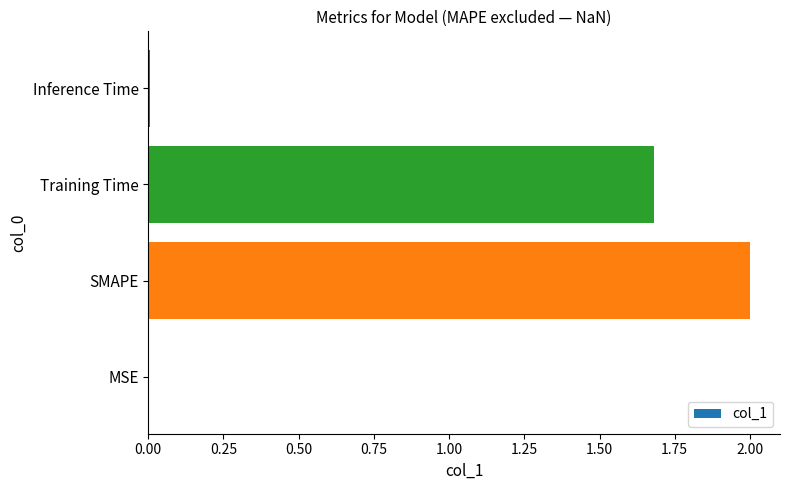

Does the chart contain stacked bars?

No